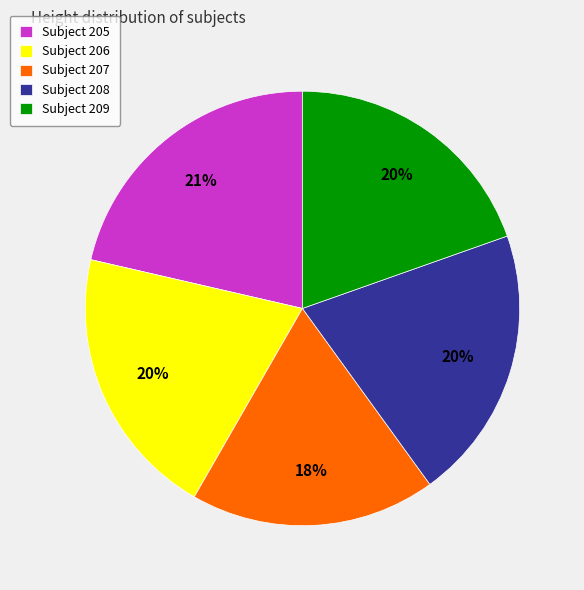

Between Subject 209 and Subject 207, which is larger?

Subject 209